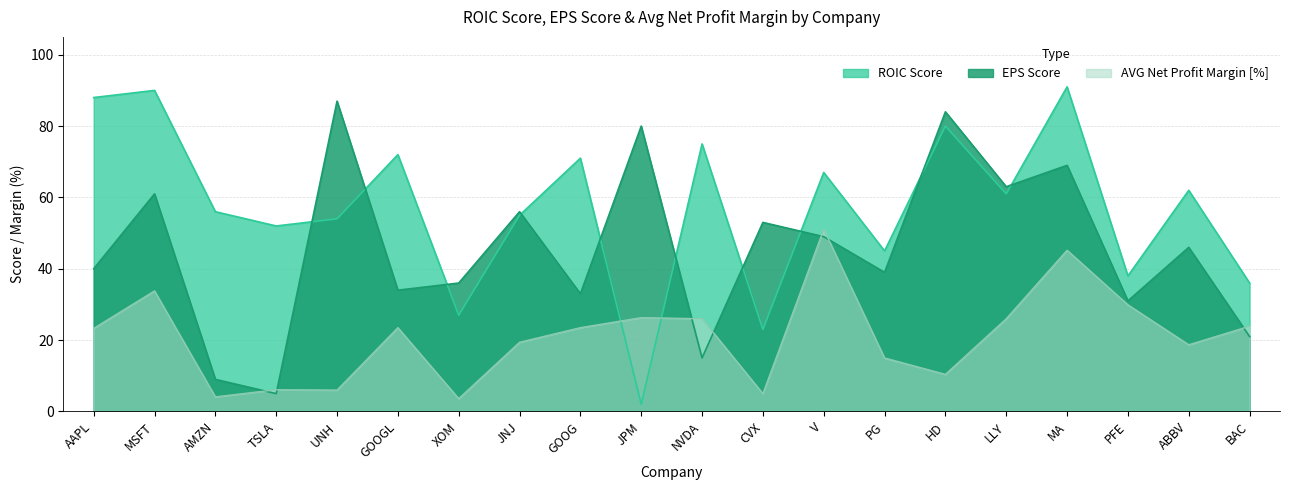

The EPS Score series shows 122.4 at HD. True or false?

False